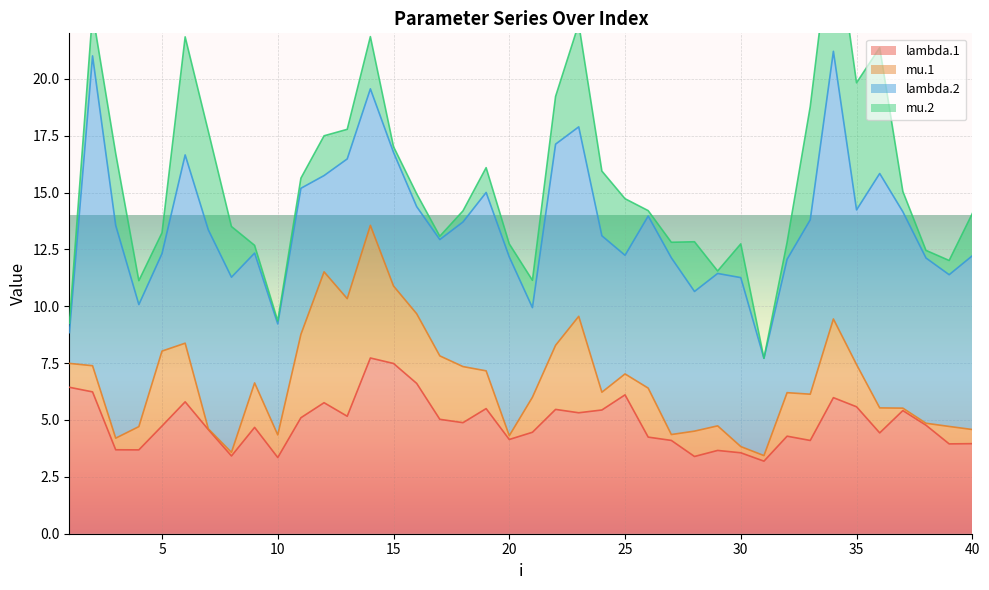

True or false: lambda.2 and mu.2 cross at least once.

False